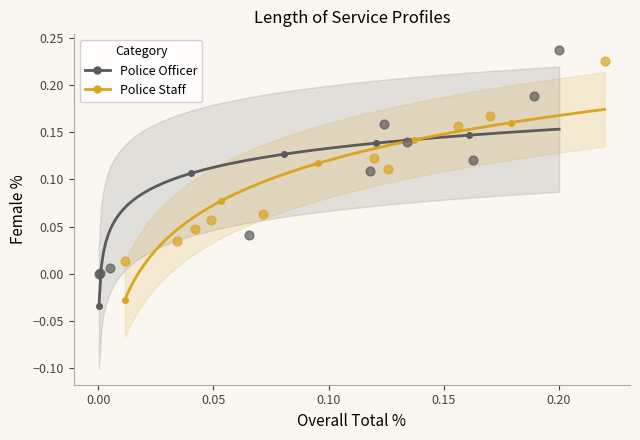

Which series reaches the maximum Y coordinate?

Police Officer